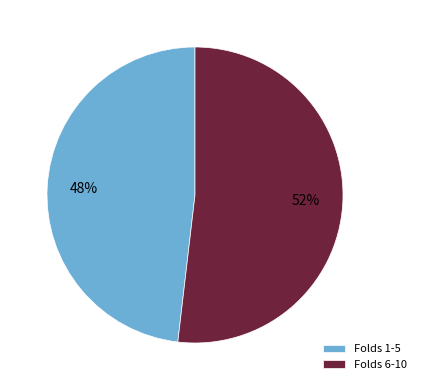

What is the smallest slice in the pie chart?

Folds 1-5